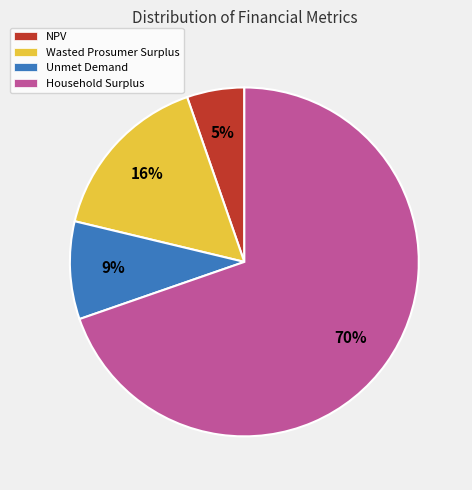

Count the number of slices in the pie.

4